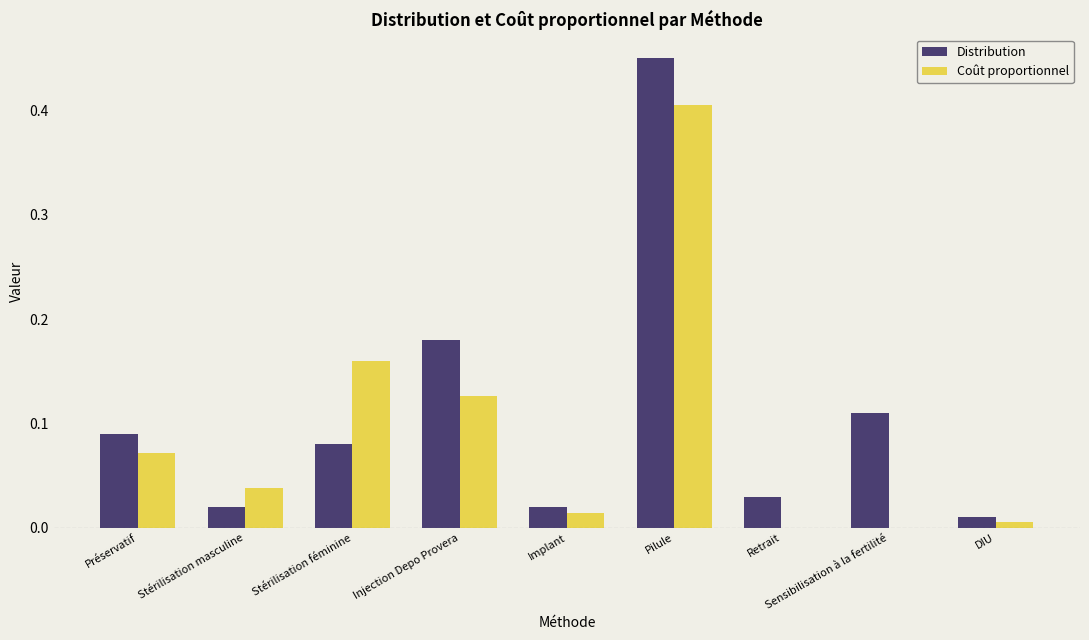

Is the value of Distribution at Préservatif greater than the value of Coût proportionnel at DIU?

Yes